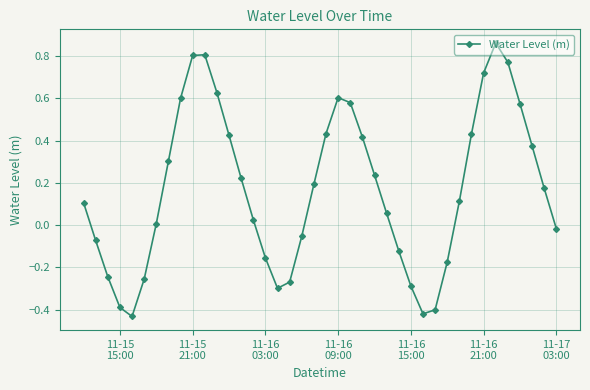

How many interior local peaks (higher than both neighbors) does the data have?

3